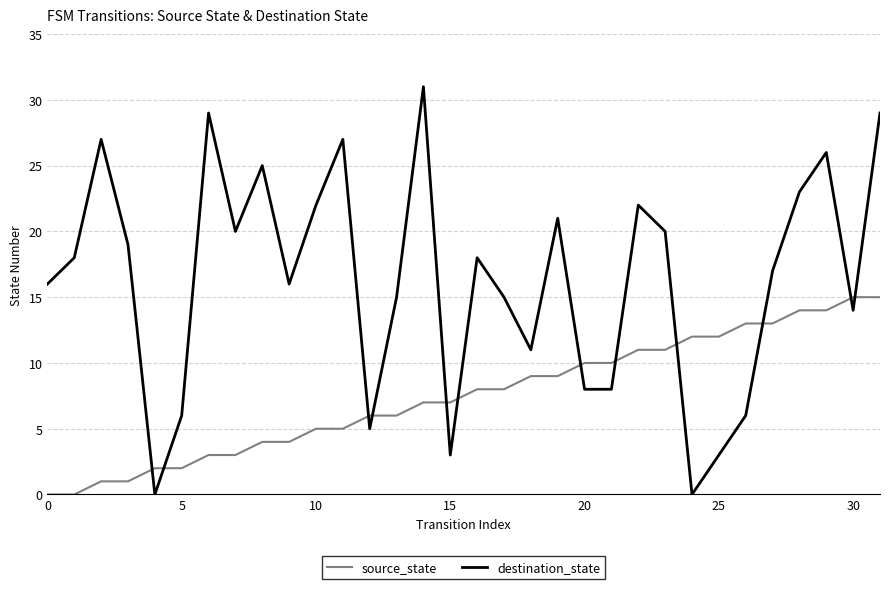

Which series has the largest total across all categories?

destination_state